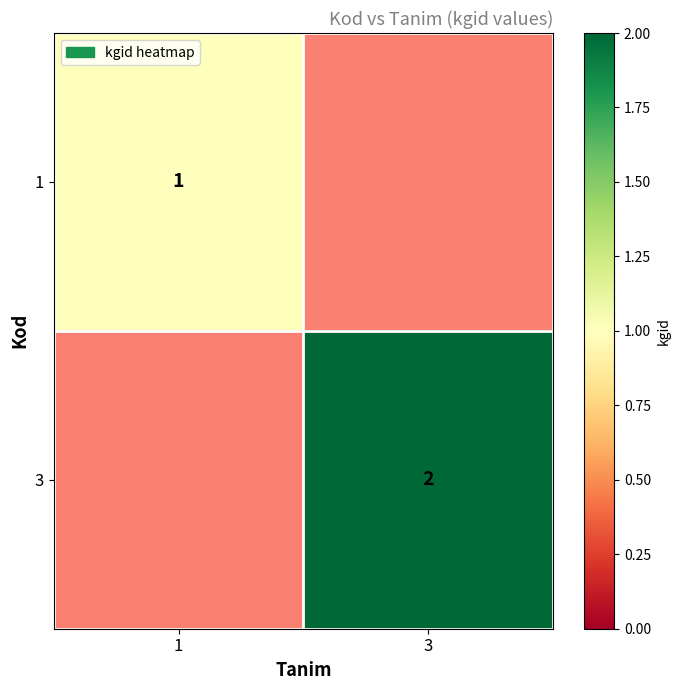

Is it true that 3 equals 2 at 3?

True